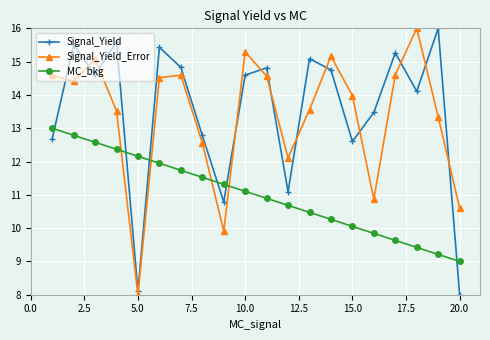

What is the value of the Signal_Yield_Error point at the 1st from the left?

14.6